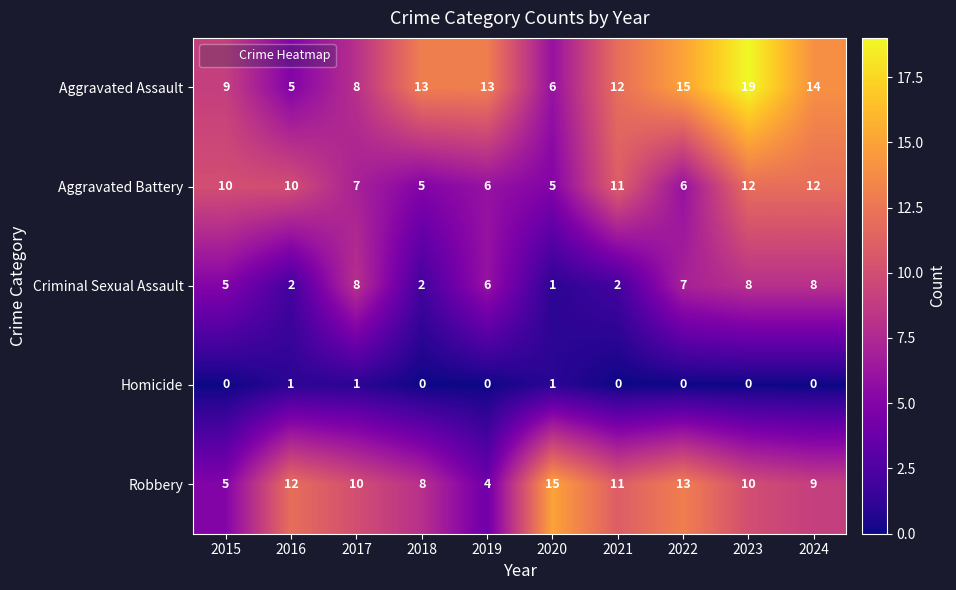

Which series has the largest total across all categories?

Aggravated Assault